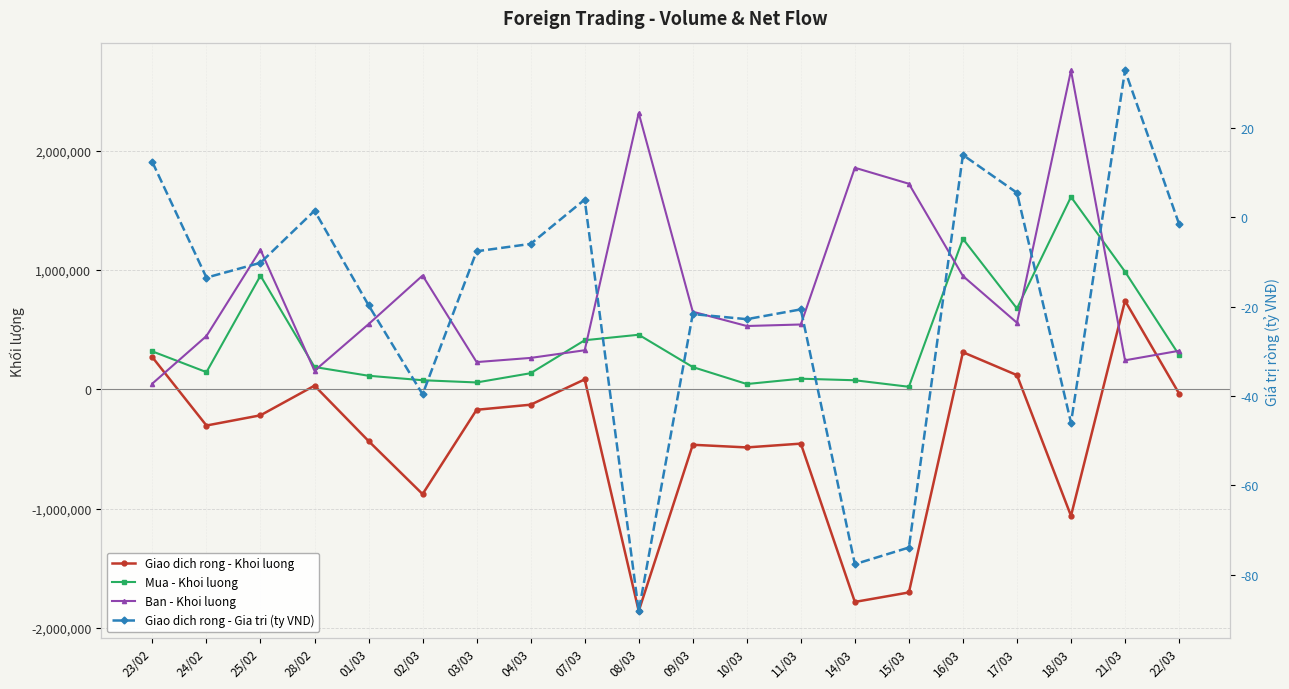

Which series changed the most between 08/03 and 11/03?

Ban - Khoi luong